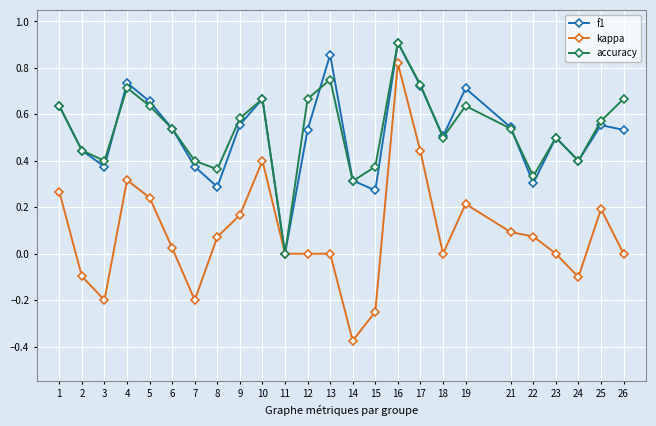

At which category does accuracy reach its first local peak?

4